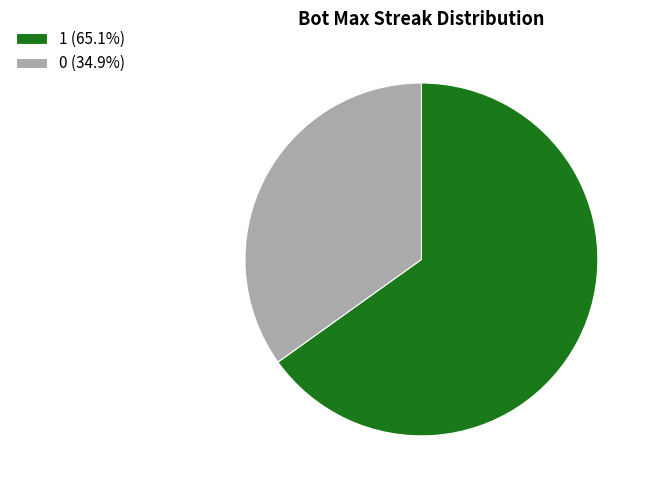

Which category has the biggest portion of the pie?

1